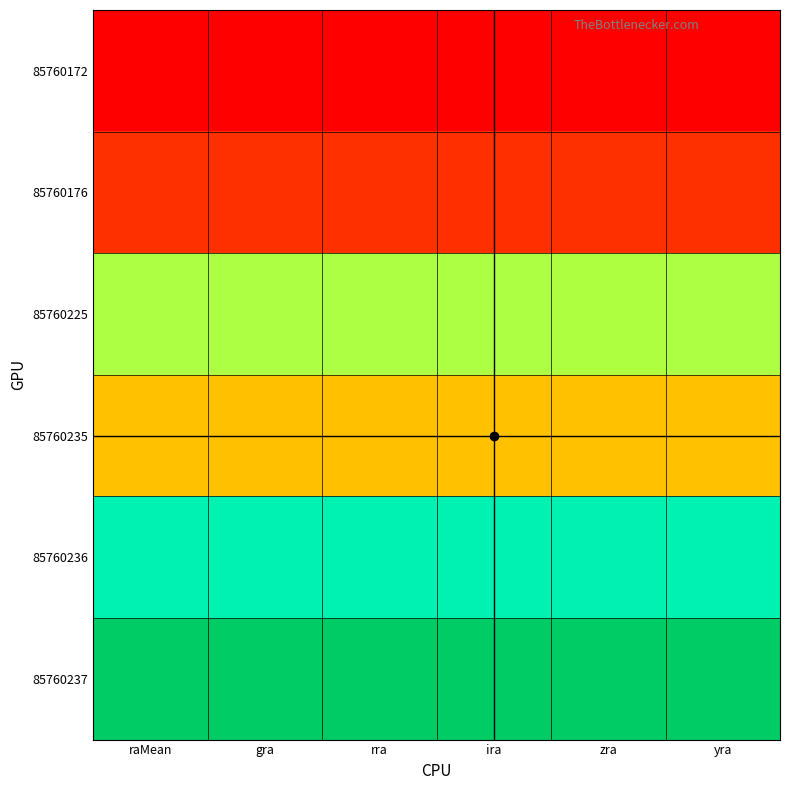

At how many categories does at least one series exceed 163?

6